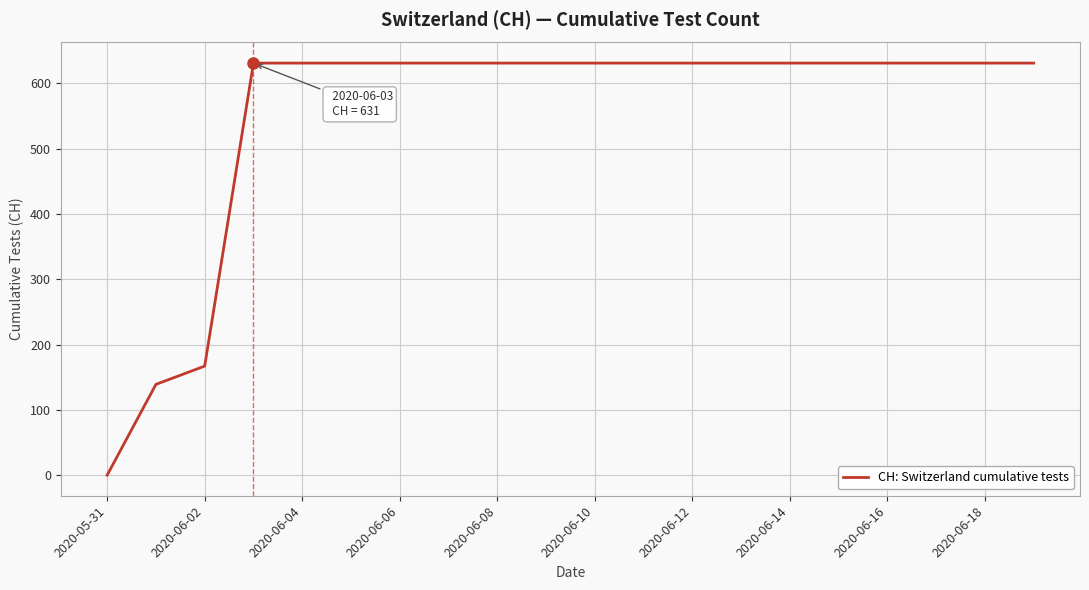

What is the difference between the maximum and minimum values?

631